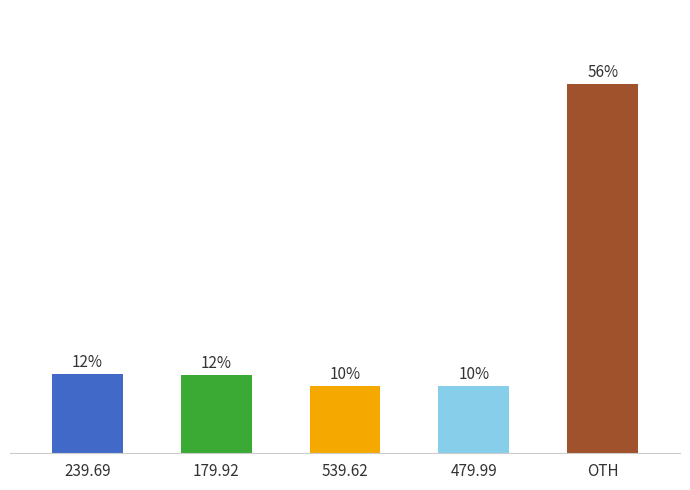

Between 179.92 and OTH, which is larger?

OTH